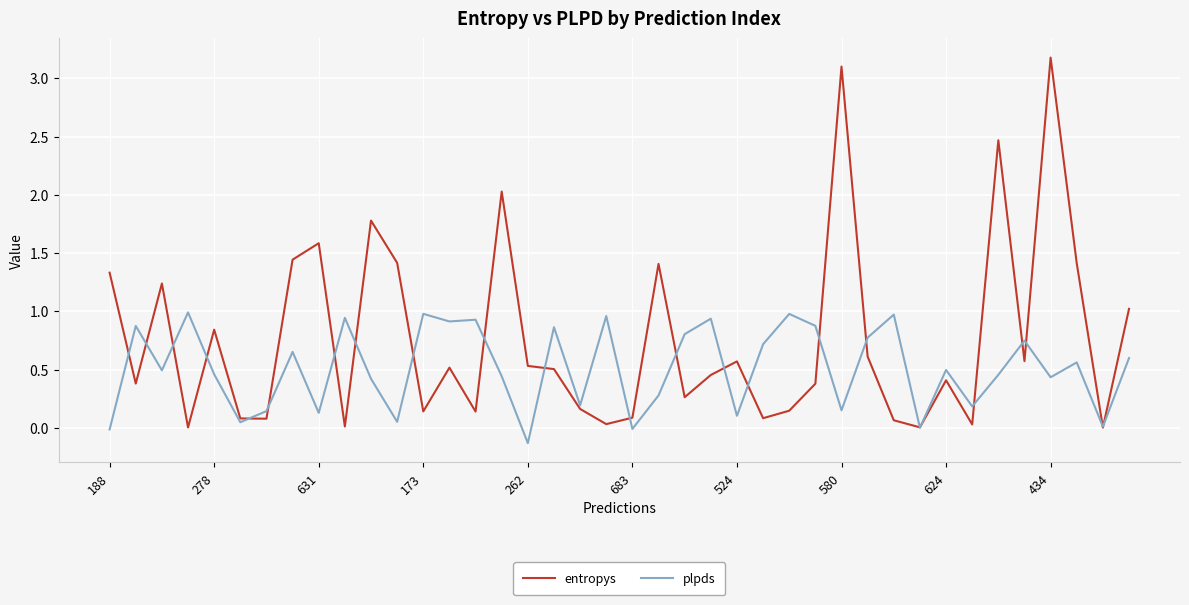

List the series in order of their peak value, highest first.

entropys, plpds